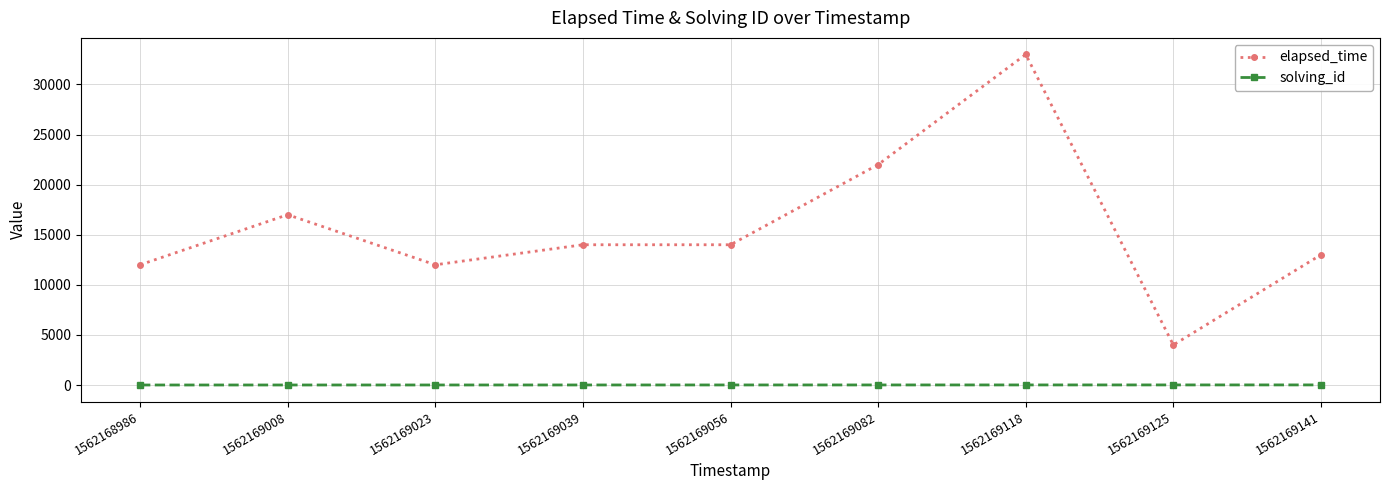

Is it true that elapsed_time equals 17000 at 1562169008?

True